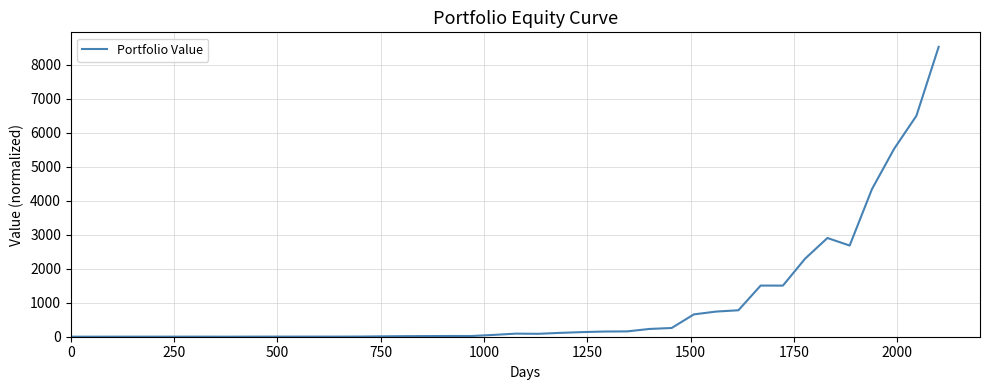

What is the difference between the maximum and minimum values?

8519.5